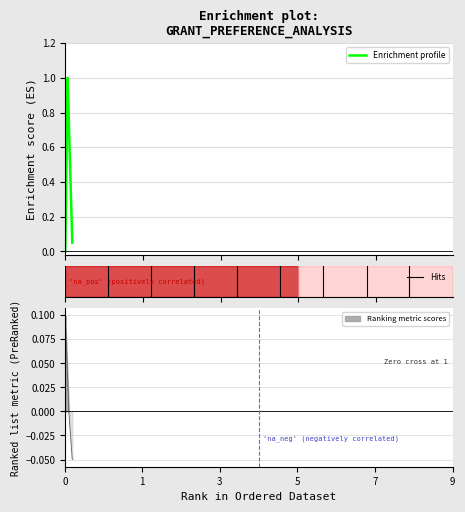

True or false: EveStat and EveAttend intersect in this chart.

False